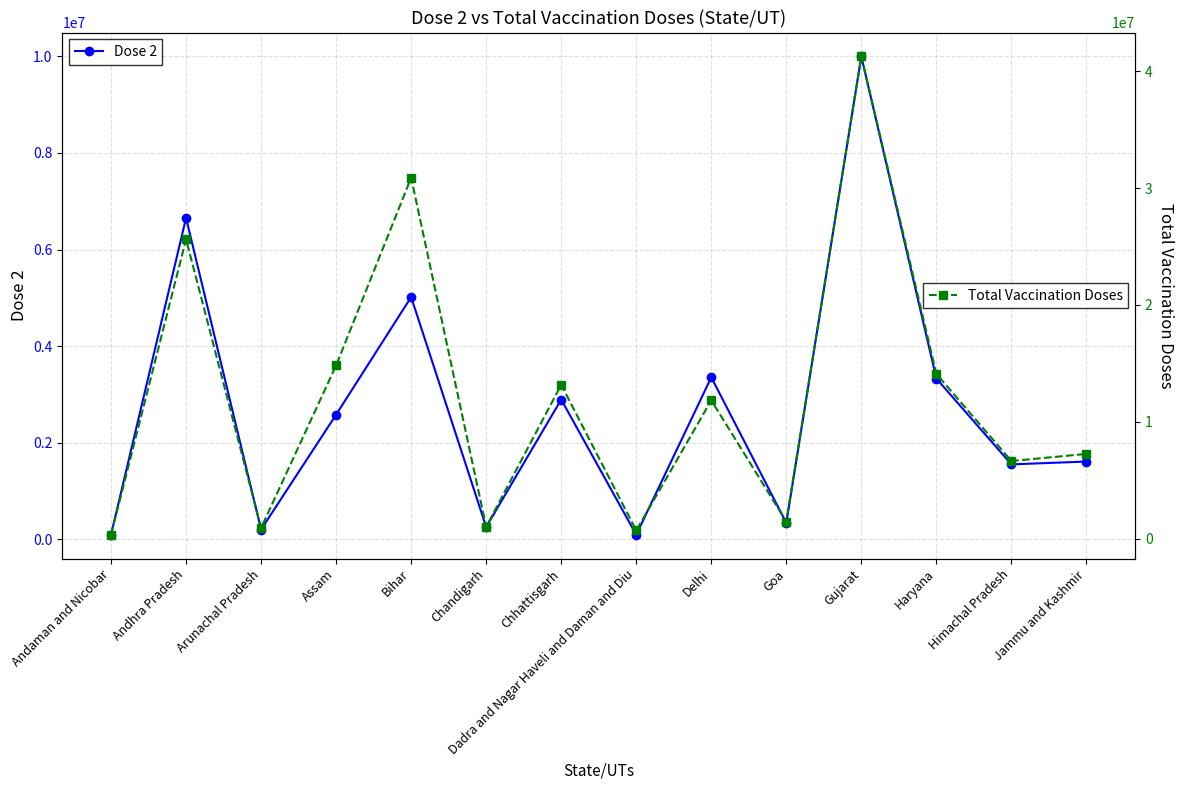

What is the label of the 11th point from the right?

Assam